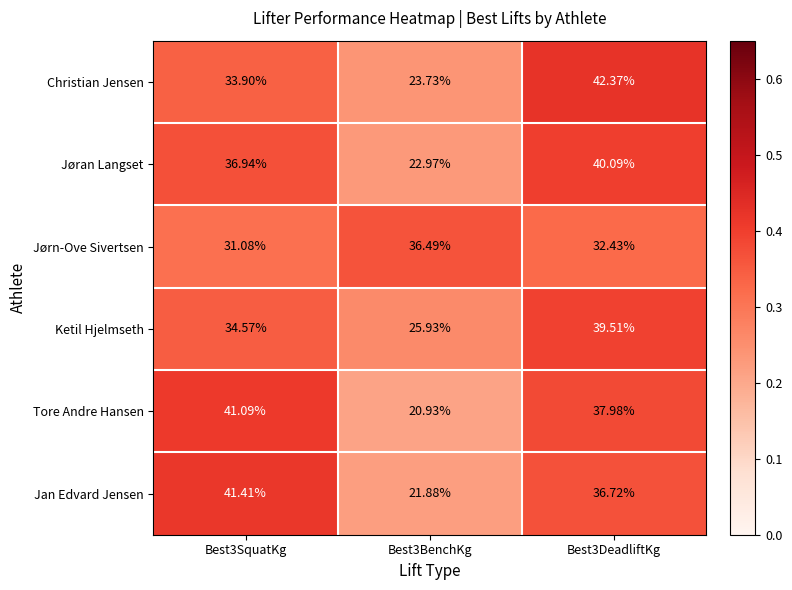

Is the value of Tore Andre Hansen at Best3SquatKg greater than the value of Jan Edvard Jensen at Best3BenchKg?

Yes